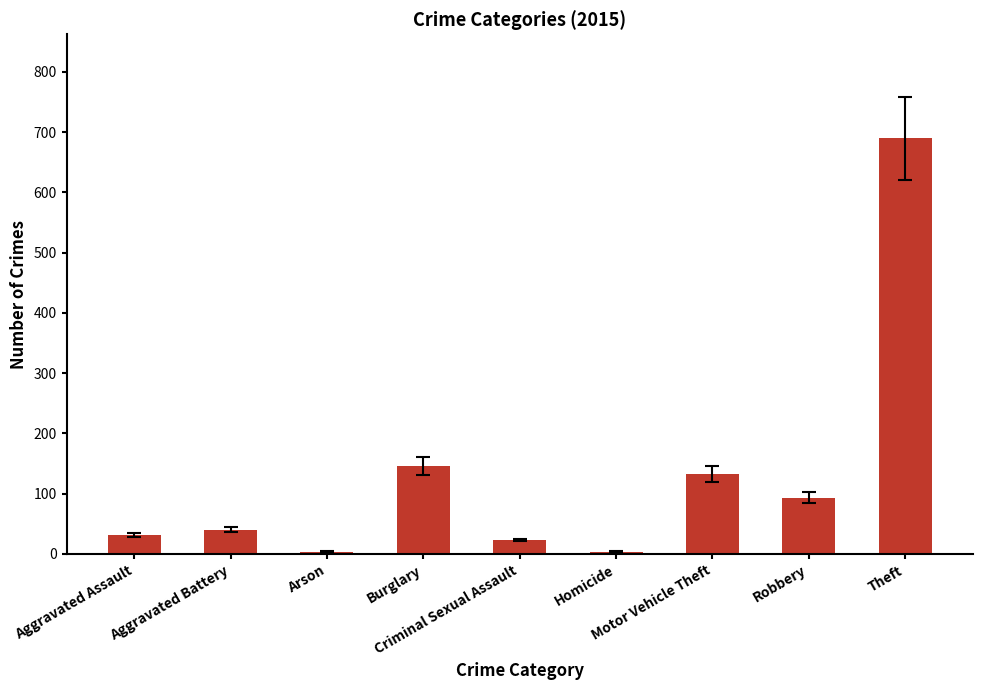

Is it true that the value at Homicide is 4?

True